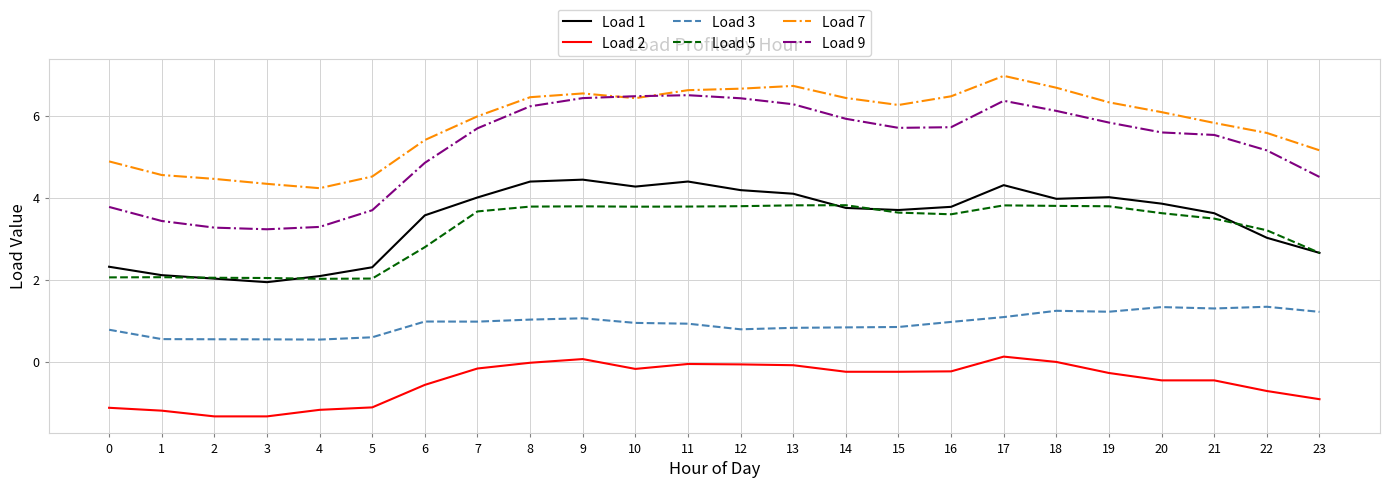

Which label corresponds to the largest value in the chart?

17